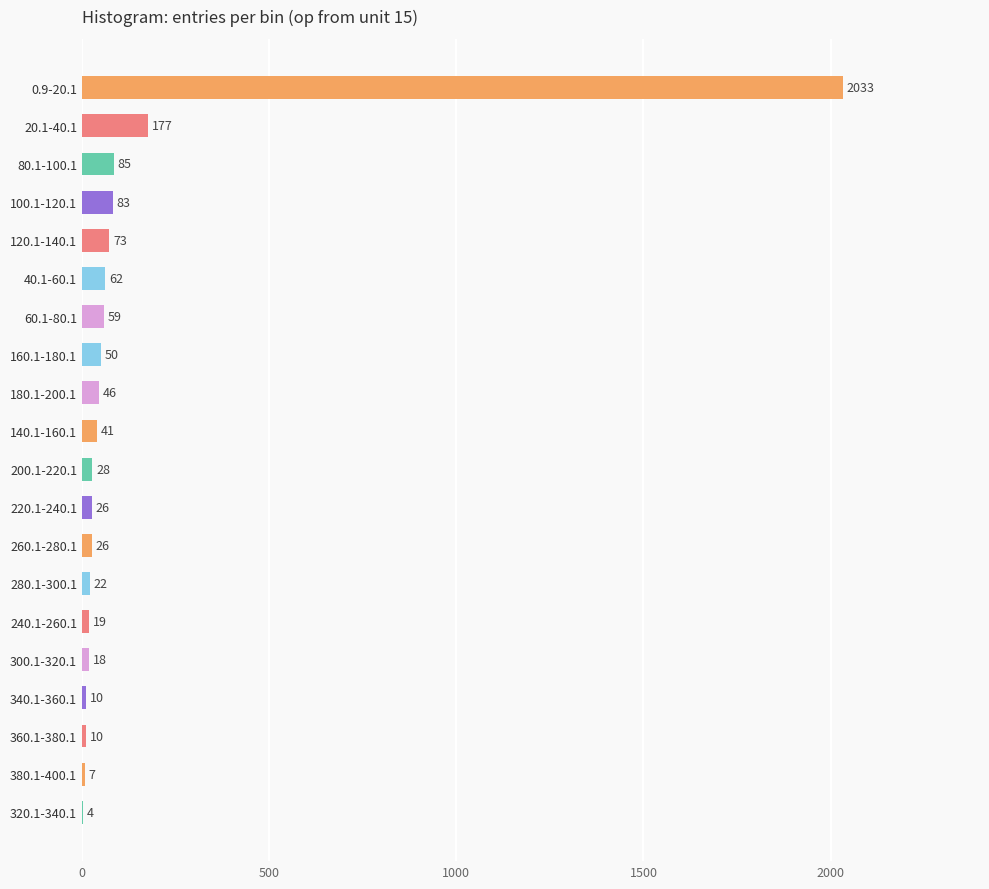

Are the bars horizontal?

Yes